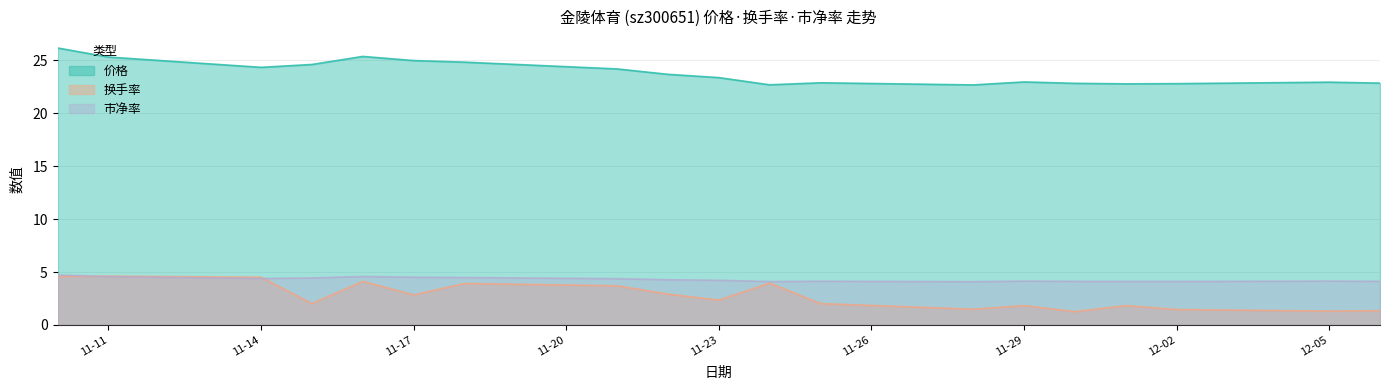

Rank the series at 12-05 from lowest to highest value.

换手率, 市净率, 价格